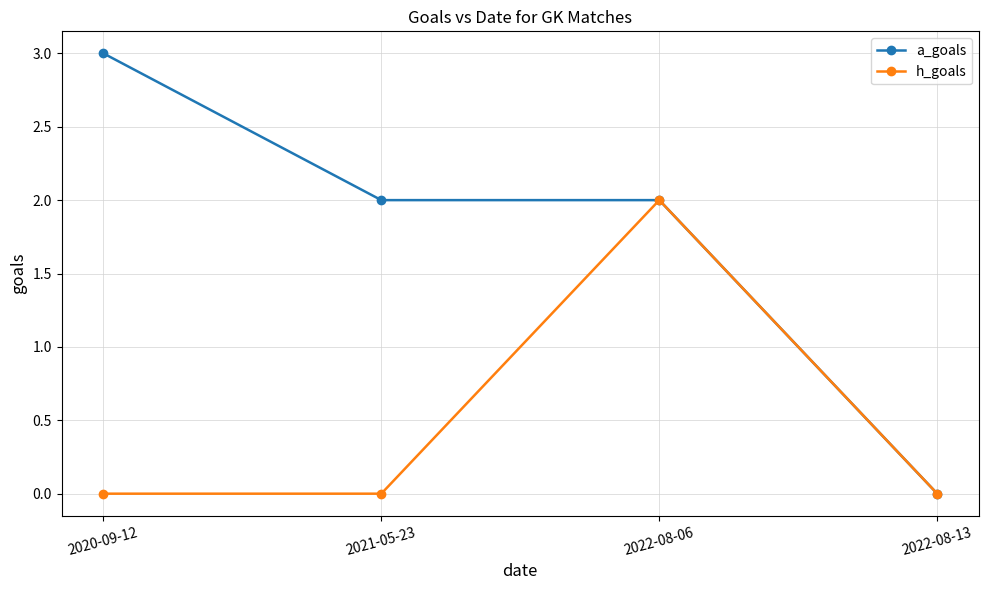

Does the chart have visible grid lines?

Yes